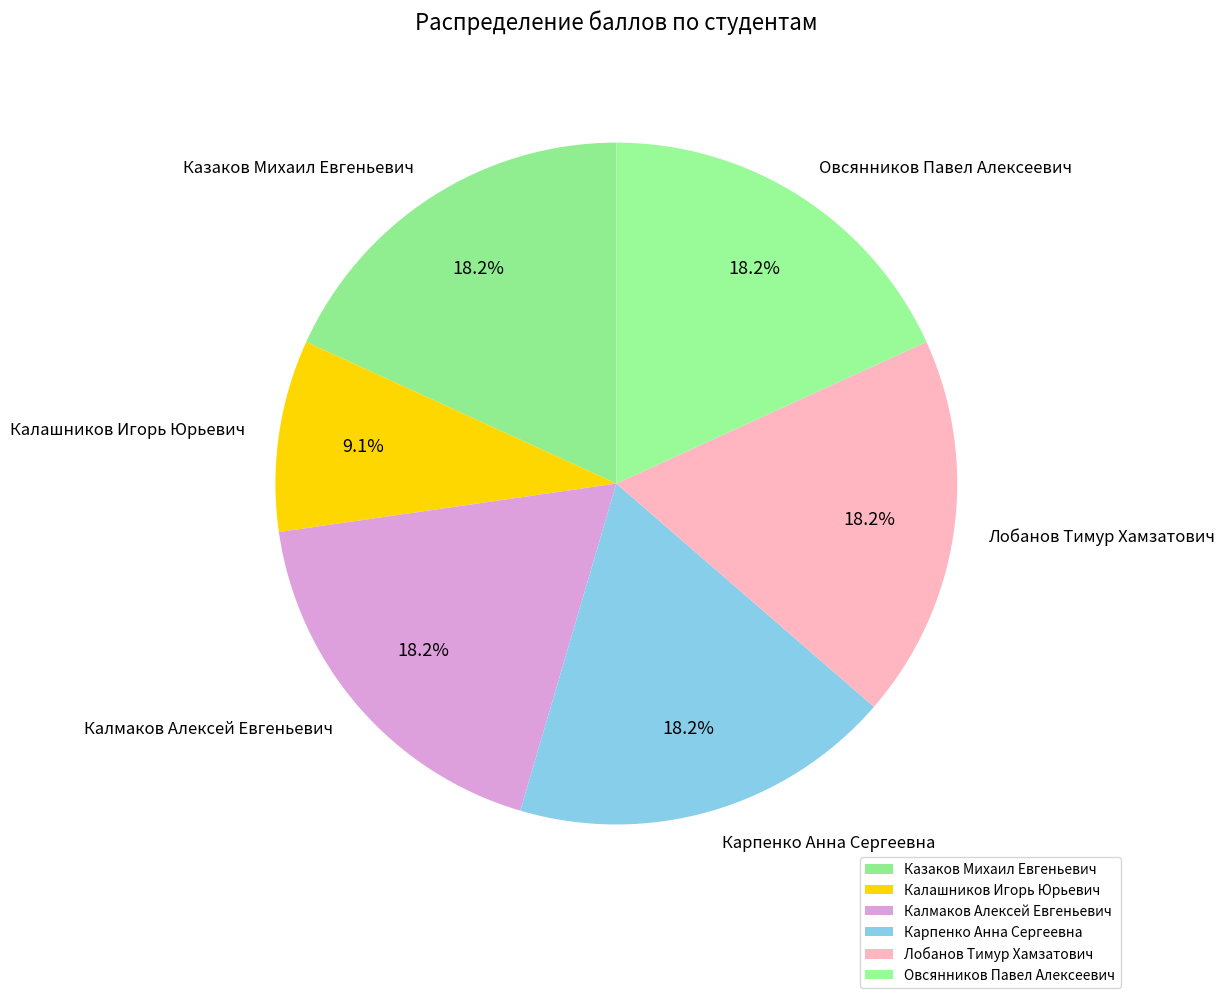

True or false: Калмаков Алексей Евгеньевич accounts for 18% of the total.

True